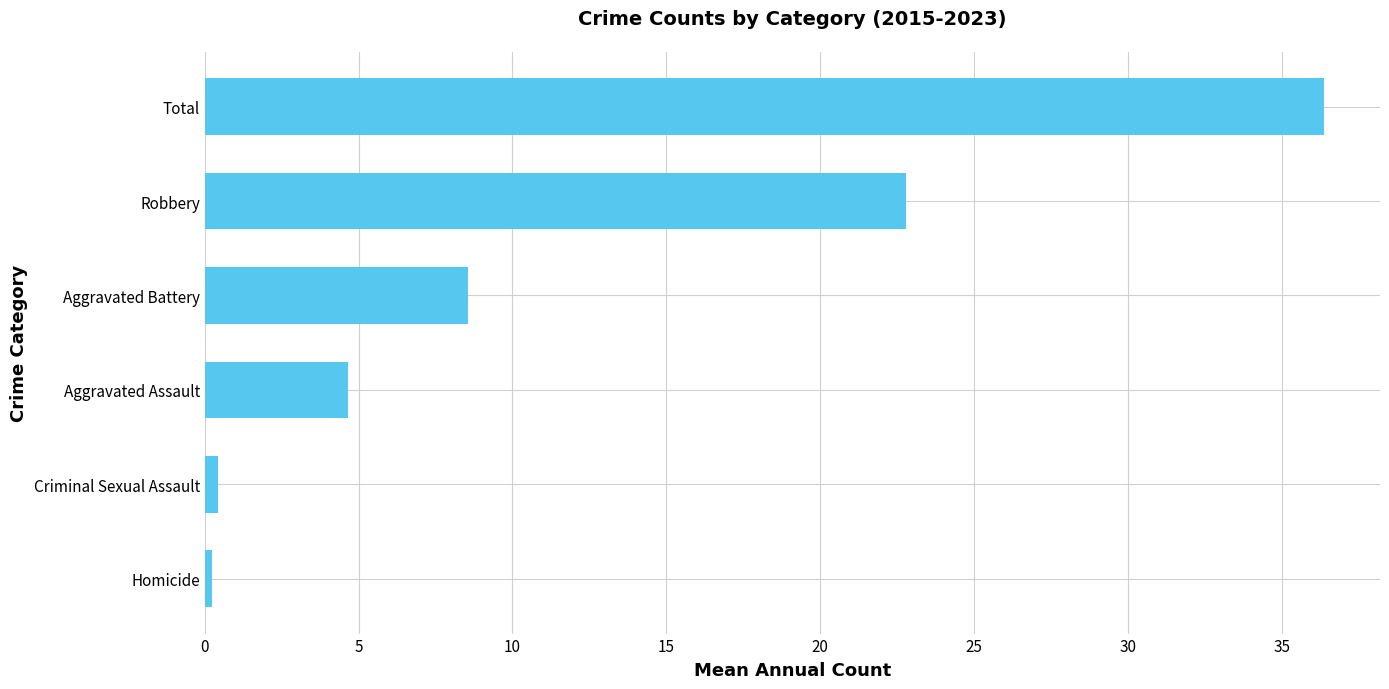

Reading bottom to top, what are all the values shown in this chart?

Homicide=0.2	Criminal Sexual Assault=0.4	Aggravated Assault=4.7	Aggravated Battery=8.6	Robbery=22.8	Total=36.4